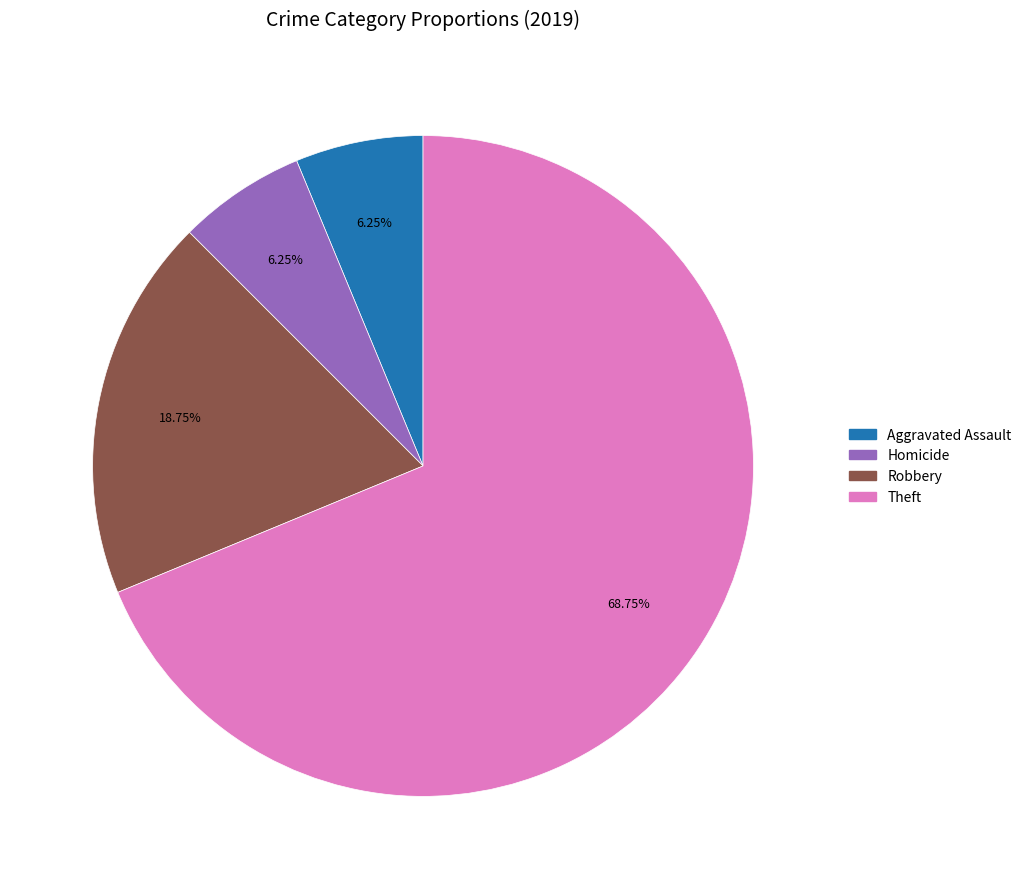

Is there a majority slice in this chart?

Yes